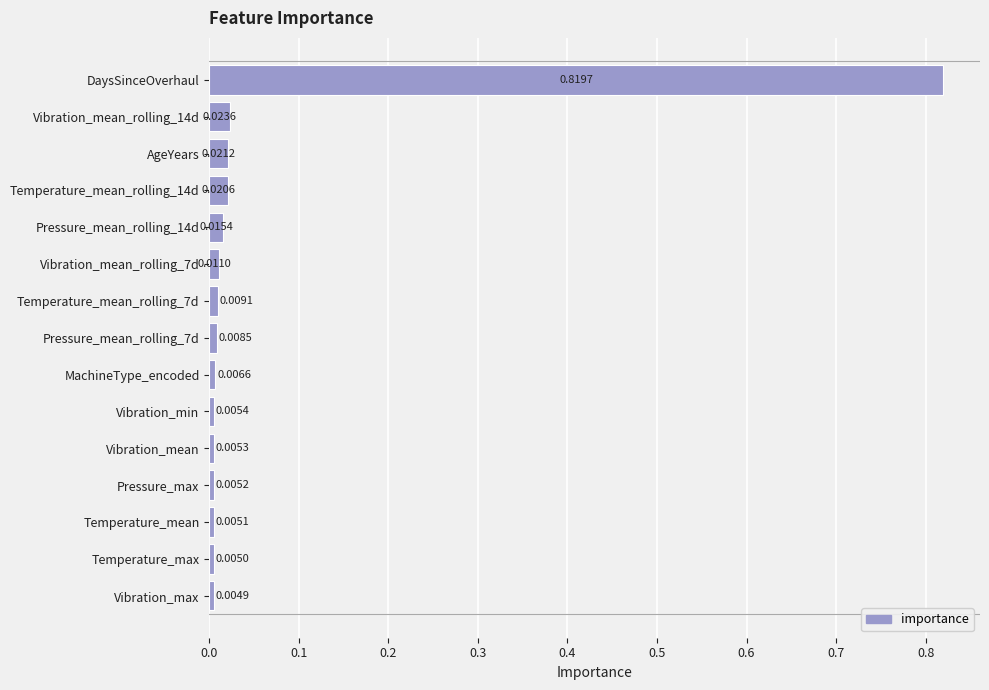

Rank the categories by value from lowest to highest.

Vibration_max, Temperature_max, Temperature_mean, Pressure_max, Vibration_mean, Vibration_min, MachineType_encoded, Pressure_mean_rolling_7d, Temperature_mean_rolling_7d, Vibration_mean_rolling_7d, Pressure_mean_rolling_14d, Temperature_mean_rolling_14d, AgeYears, Vibration_mean_rolling_14d, DaysSinceOverhaul